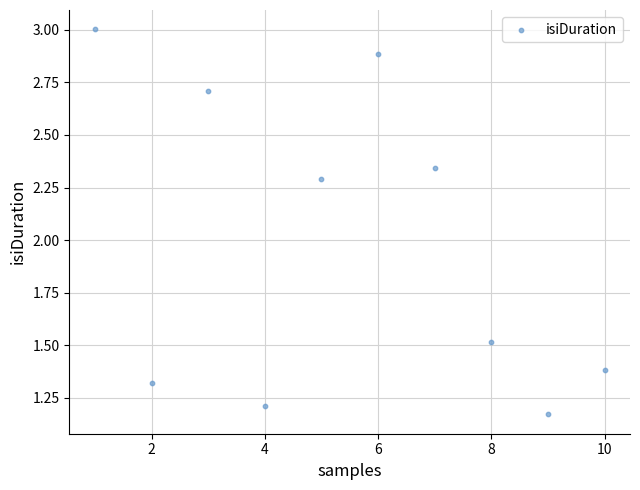

What is the range of X values (max minus min)?

9.0